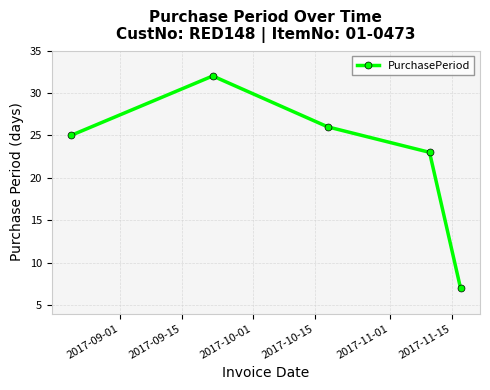

Reading left to right, extract all data points from this chart.

25	32	26	23	7